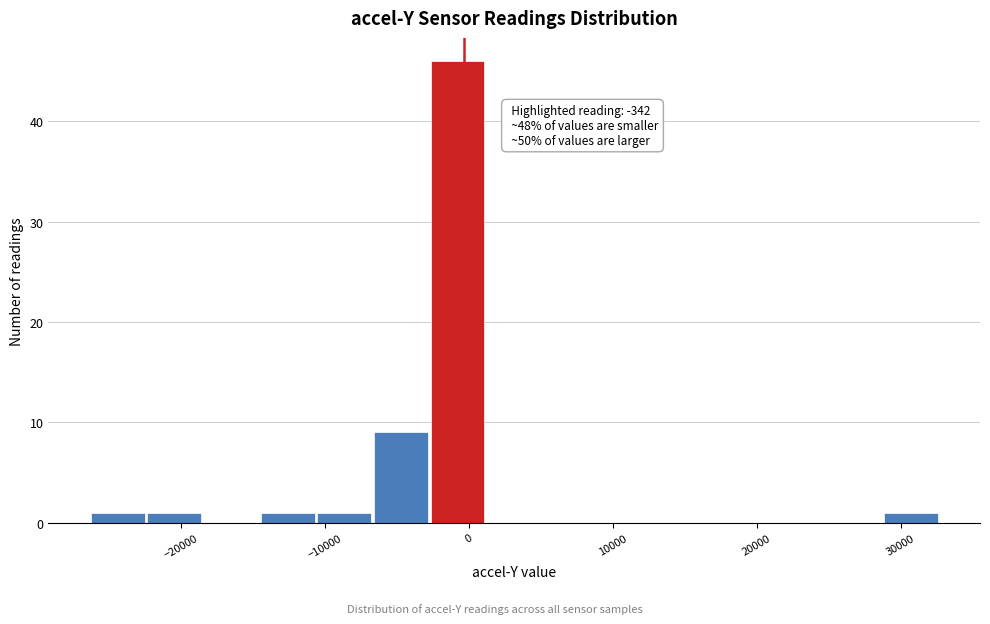

Read against the x-axis, roughly where is the centre of the tallest bar?

-1000